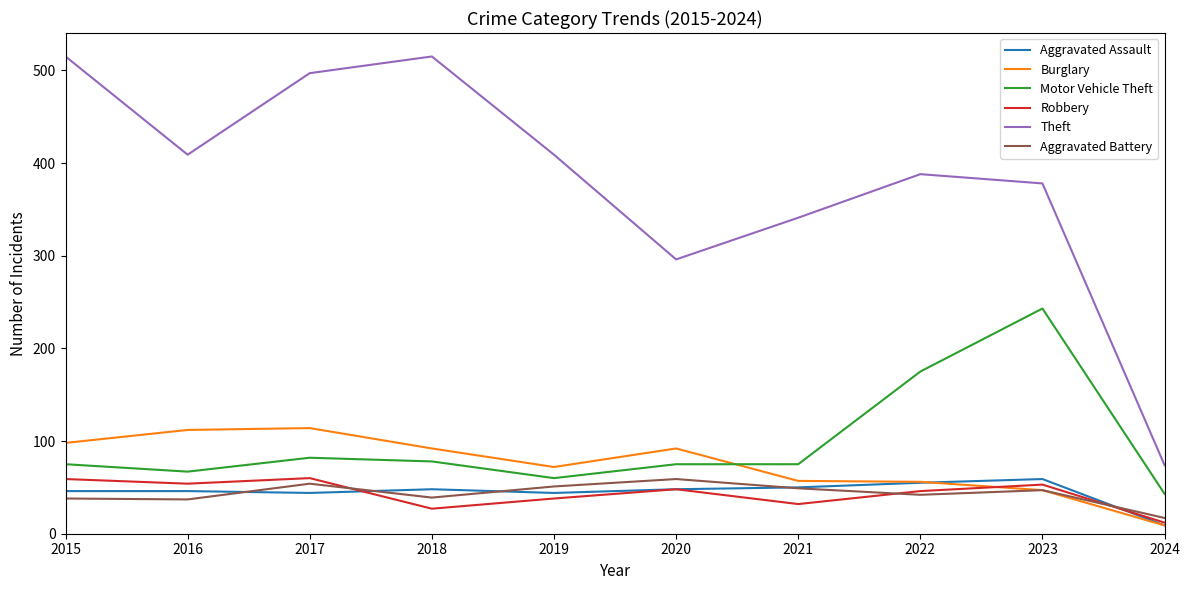

What is the minimum value shown in the chart?

9